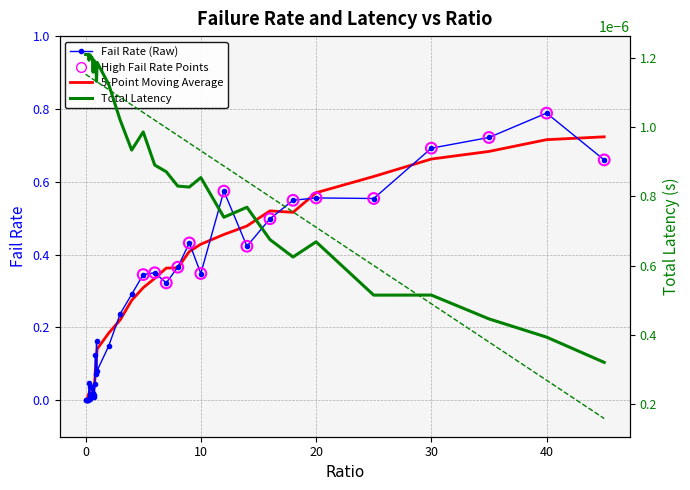

Which series has the largest total across all categories?

failRate